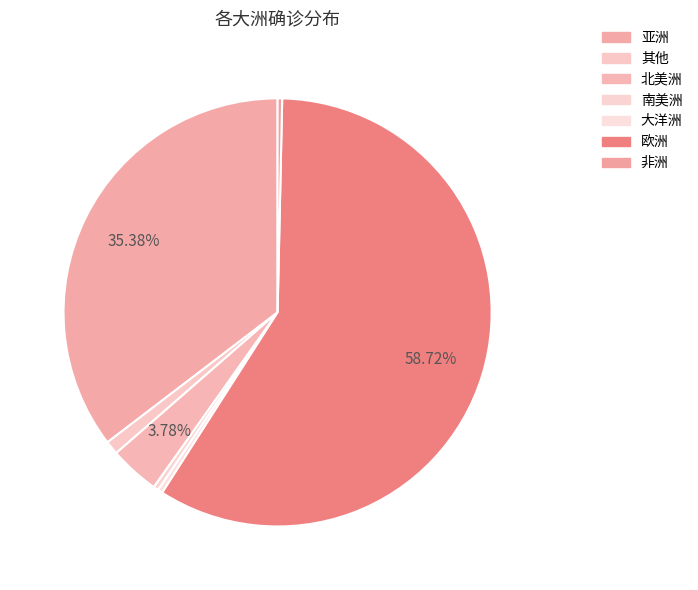

How many slices are in this pie chart?

7